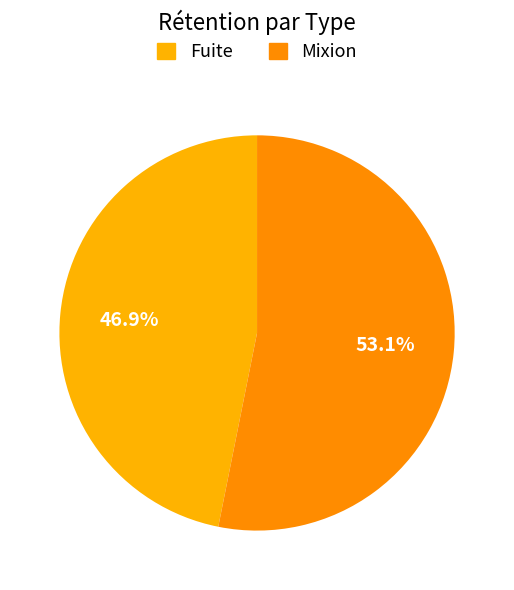

How many slices are in this pie chart?

2